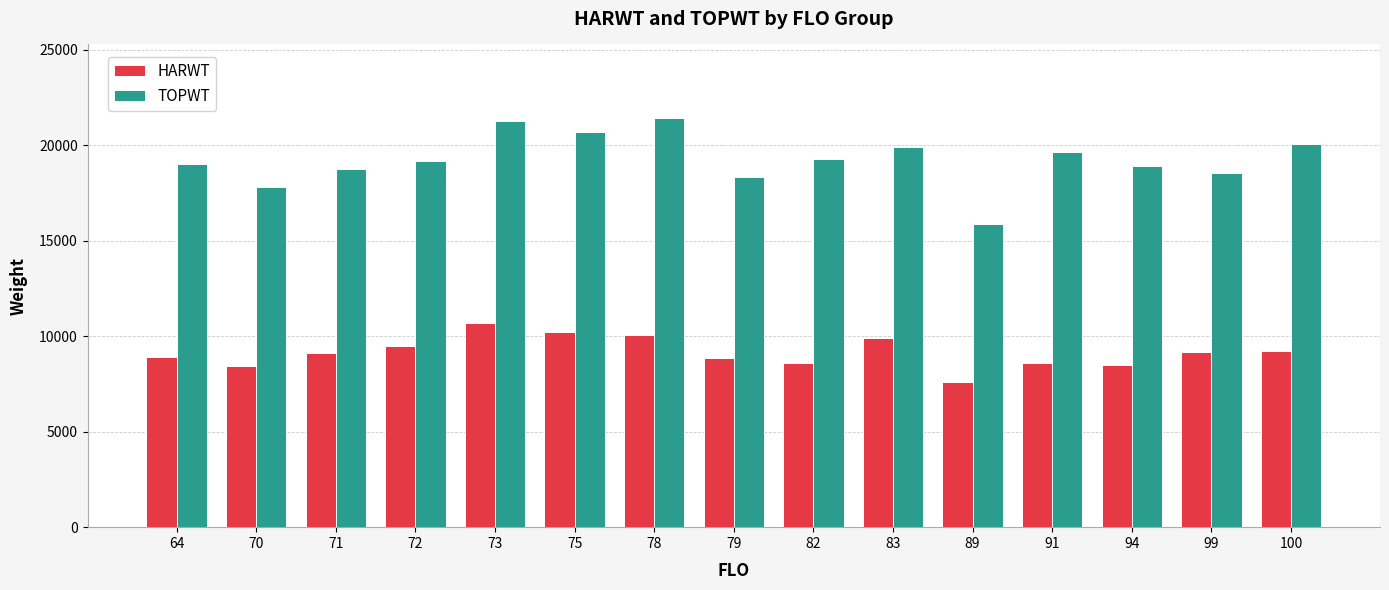

Which series has the largest range (max minus min)?

TOPWT